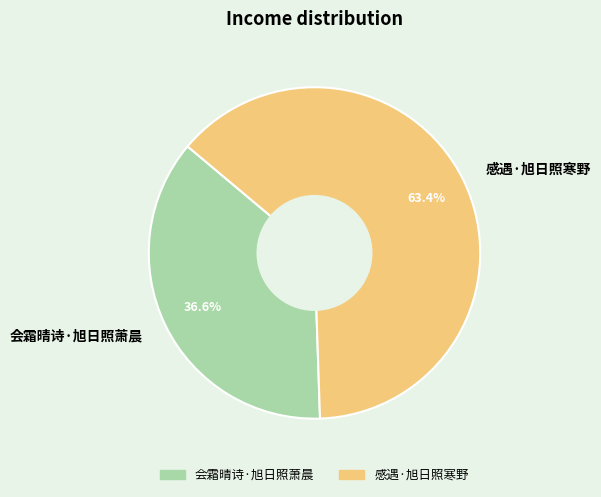

The 会霜晴诗·旭日照萧晨 slice represents 37% of the pie. True or false?

True